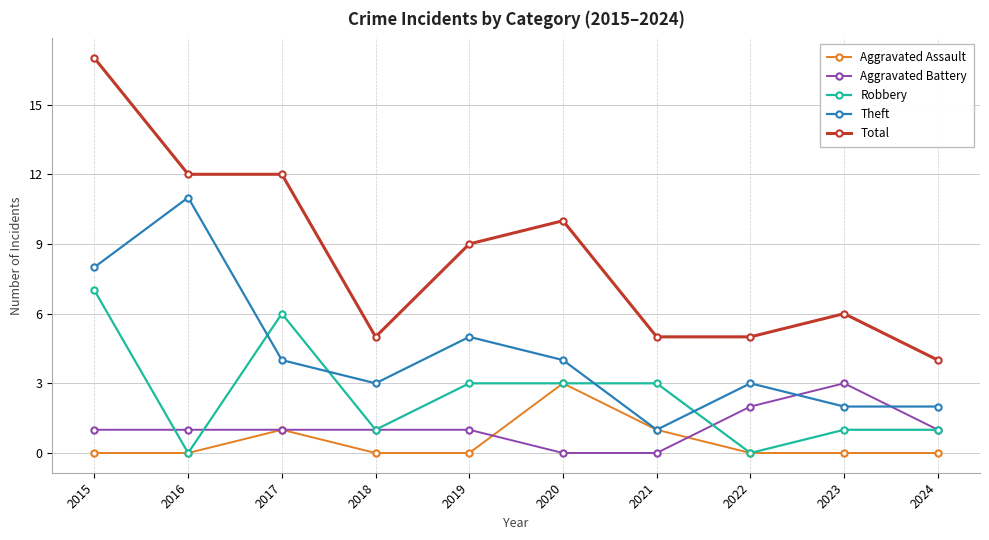

What are all the series names shown in the legend?

Aggravated Assault, Aggravated Battery, Robbery, Theft, Total